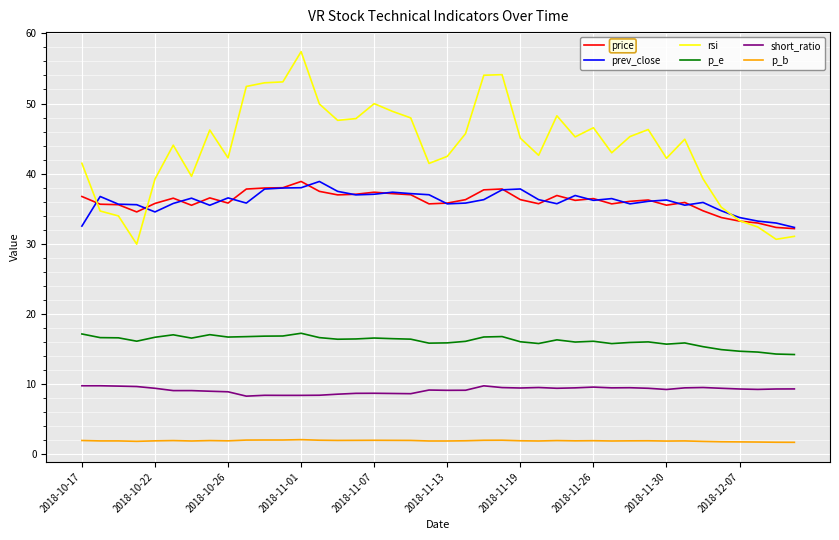

True or false: prev_close and price intersect in this chart.

True